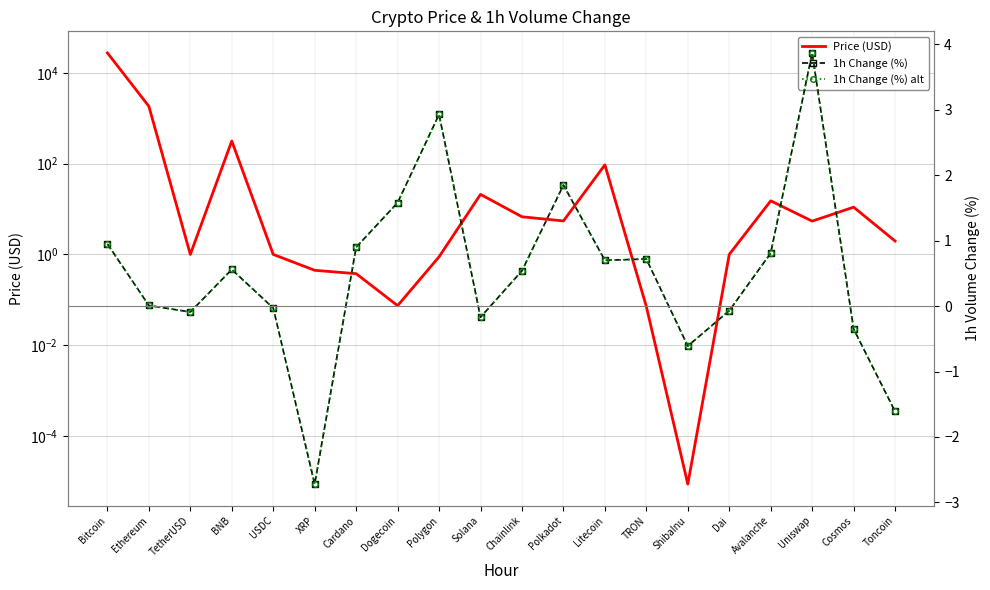

How many positive values does the 1h Change (%) series have?

12